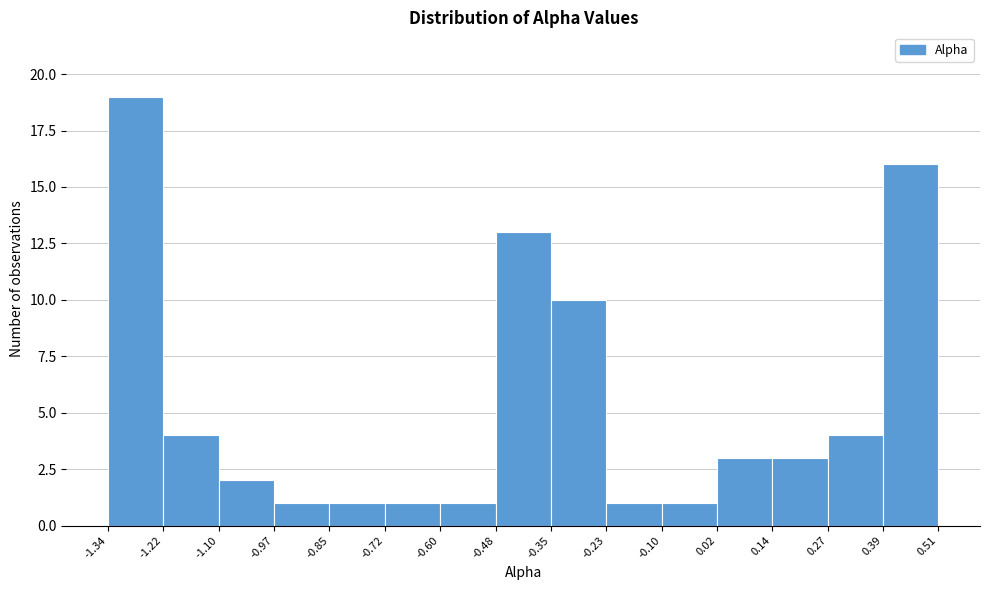

Reading left to right, list every bar in this chart as the range it spans on the x-axis followed by its height. The values are not printed on the chart, so give them approximately, as read against the axis.

-1.34 to -1.22: 19
-1.22 to -1.10: 4
-1.10 to -0.97: 2
-0.97 to -0.85: 1
-0.85 to -0.72: 1
-0.72 to -0.60: 1
-0.60 to -0.48: 1
-0.48 to -0.35: 13
-0.35 to -0.23: 10
-0.23 to -0.10: 1
-0.10 to 0.02: 1
0.02 to 0.14: 3
0.14 to 0.27: 3
0.27 to 0.39: 4
0.39 to 0.51: 16